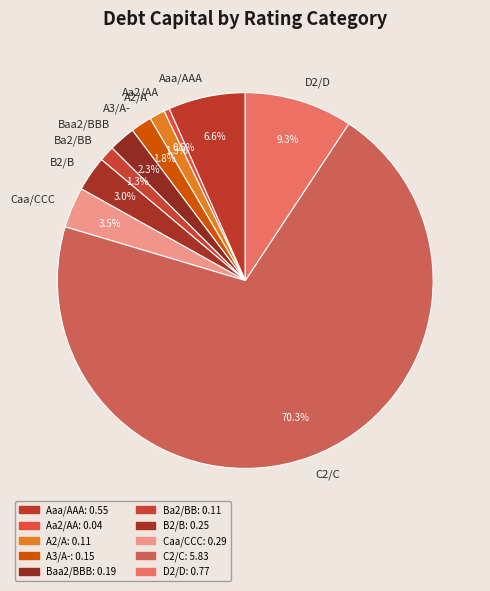

Does C2/C account for over 50% of the chart?

Yes